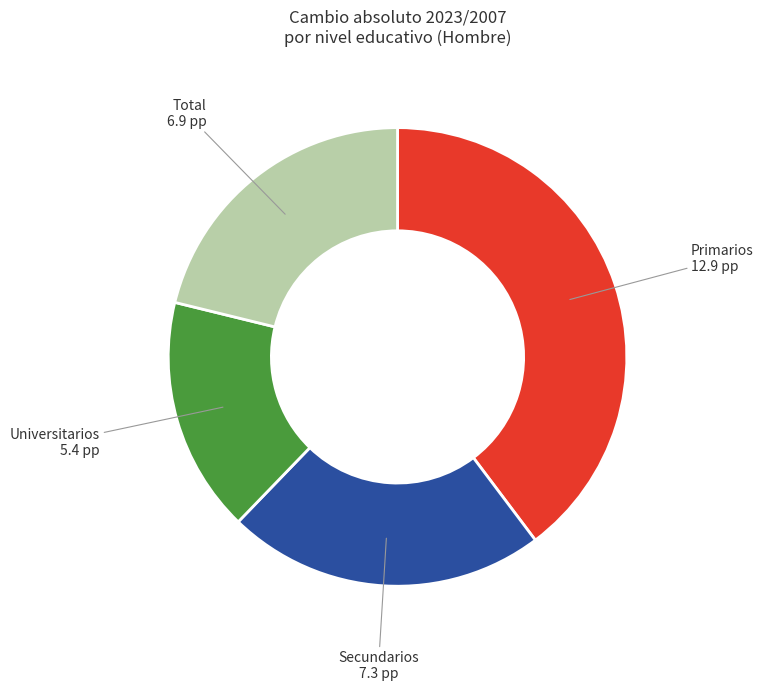

Is there any slice that represents more than half of the pie?

No